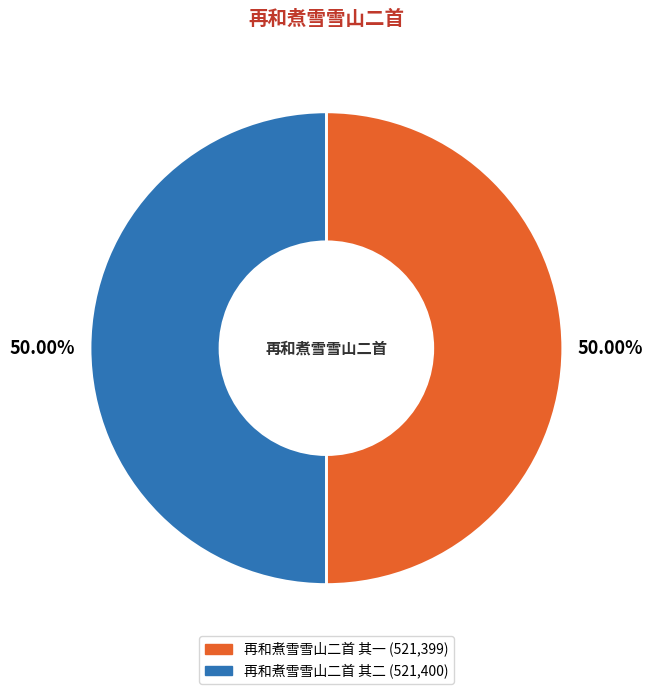

Do 再和煮雪雪山二首 其二 and 再和煮雪雪山二首 其一 together represent more than half of the pie?

Yes